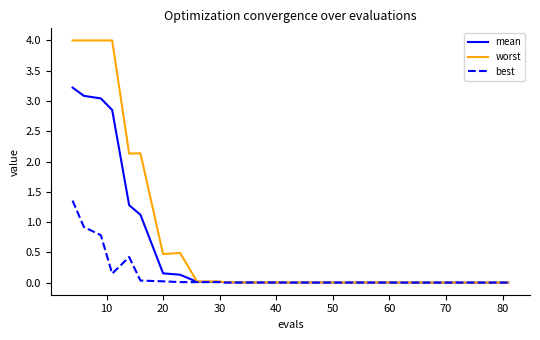

Rank the series by their average value, from highest to lowest.

worst, mean, best